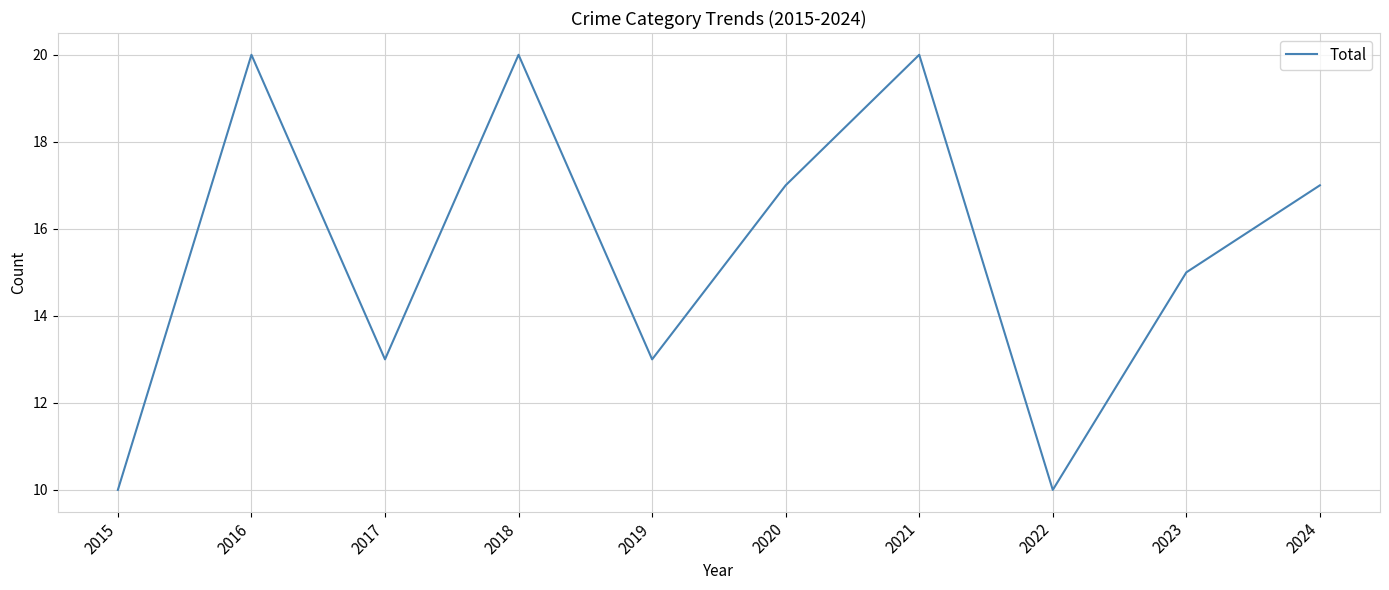

What is the difference between the maximum and minimum values?

10